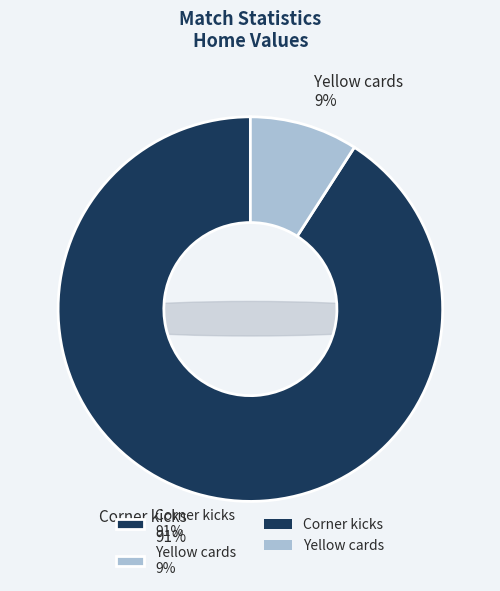

Count the number of slices in the pie.

2